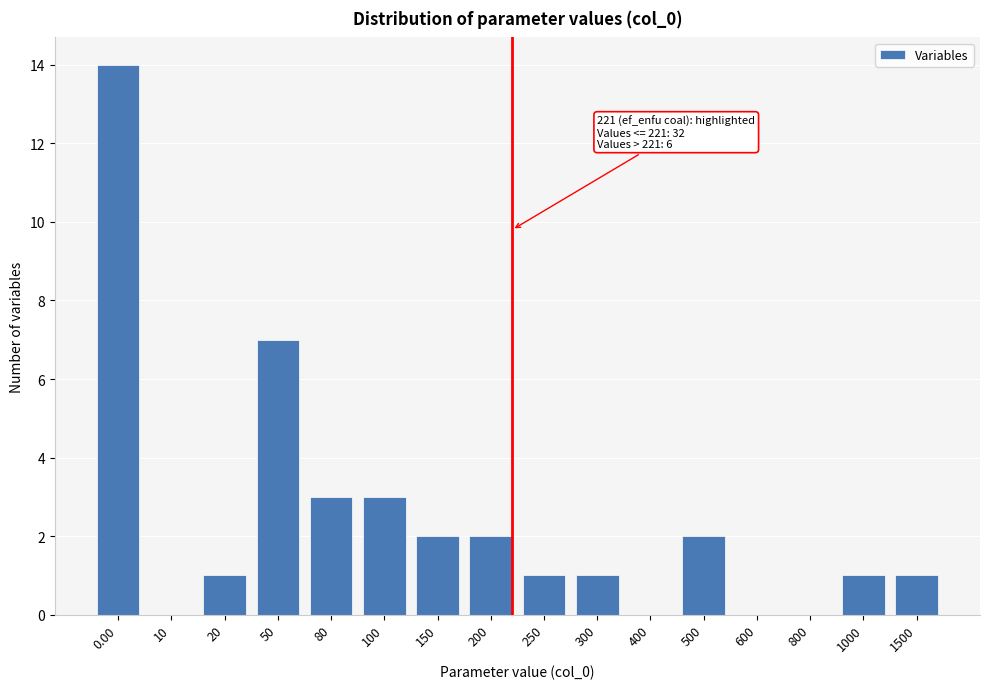

Reading left to right, what are all the values shown in this chart?

0.00=14	10=0	20=1	50=7	80=3	100=3	150=2	200=2	250=1	300=1	400=0	500=2	600=0	800=0	1000=1	1500=1